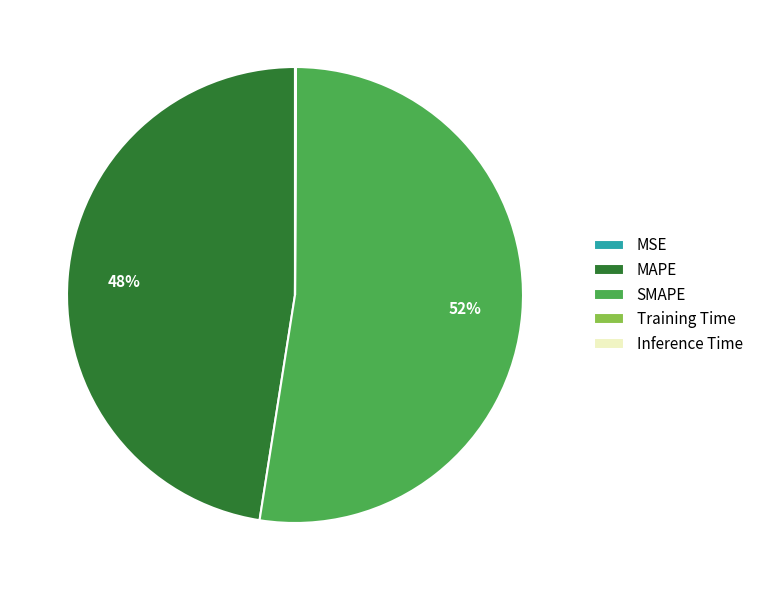

Which slice is the largest?

SMAPE